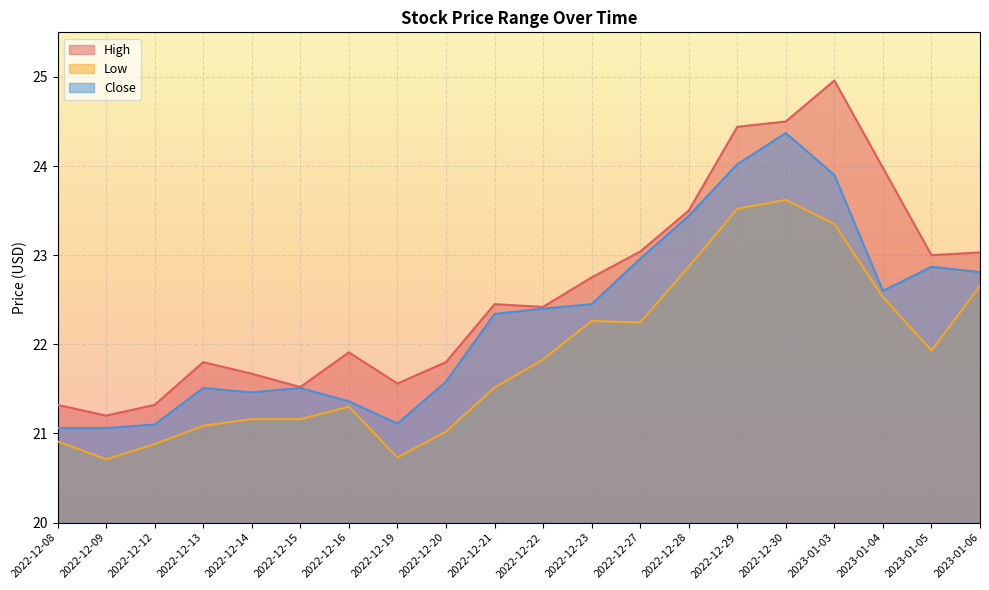

How many lines are shown in the chart?

3